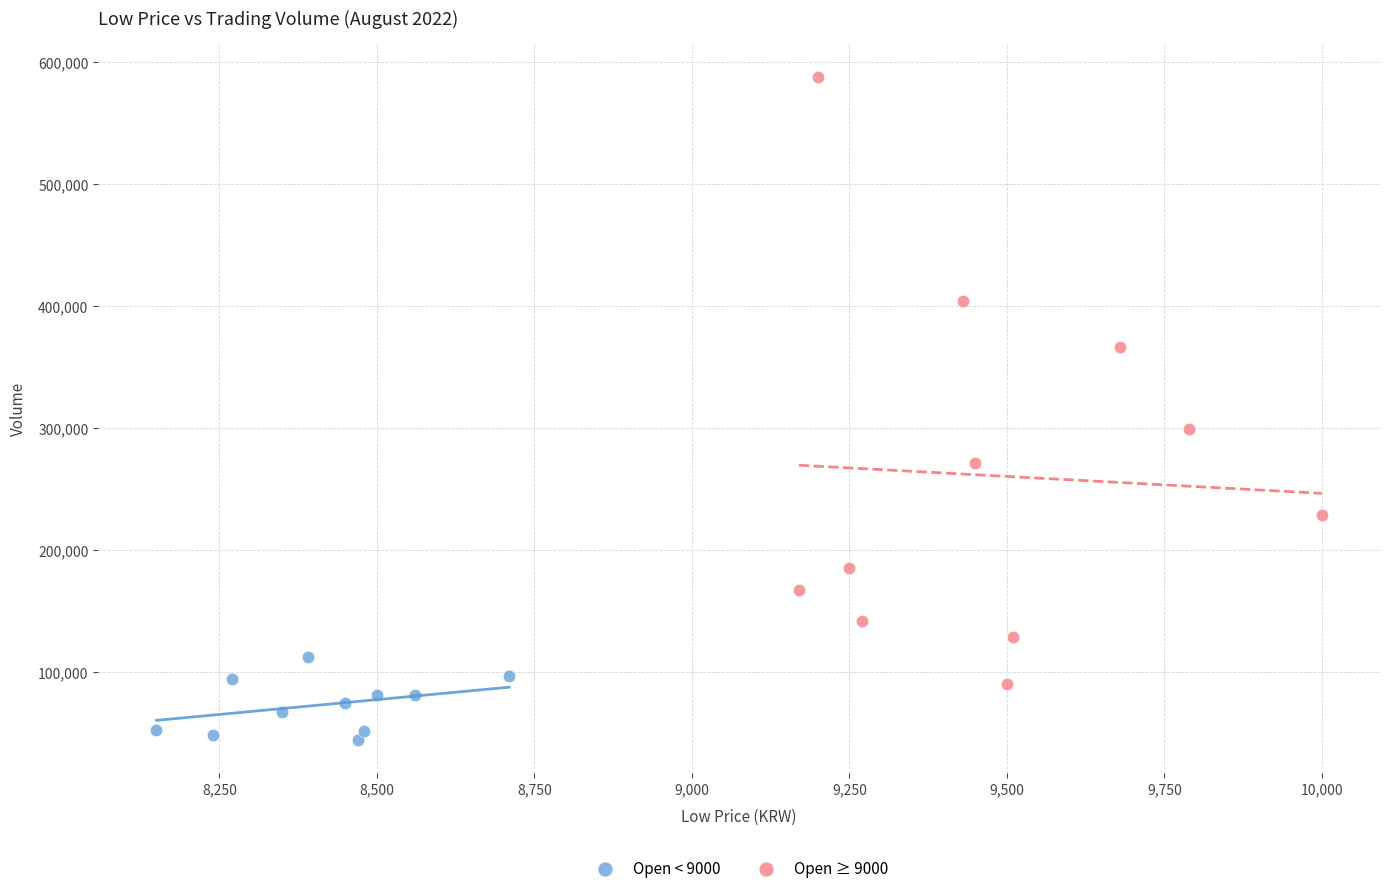

Which series contains the highest Y value?

Open ≥ 9000